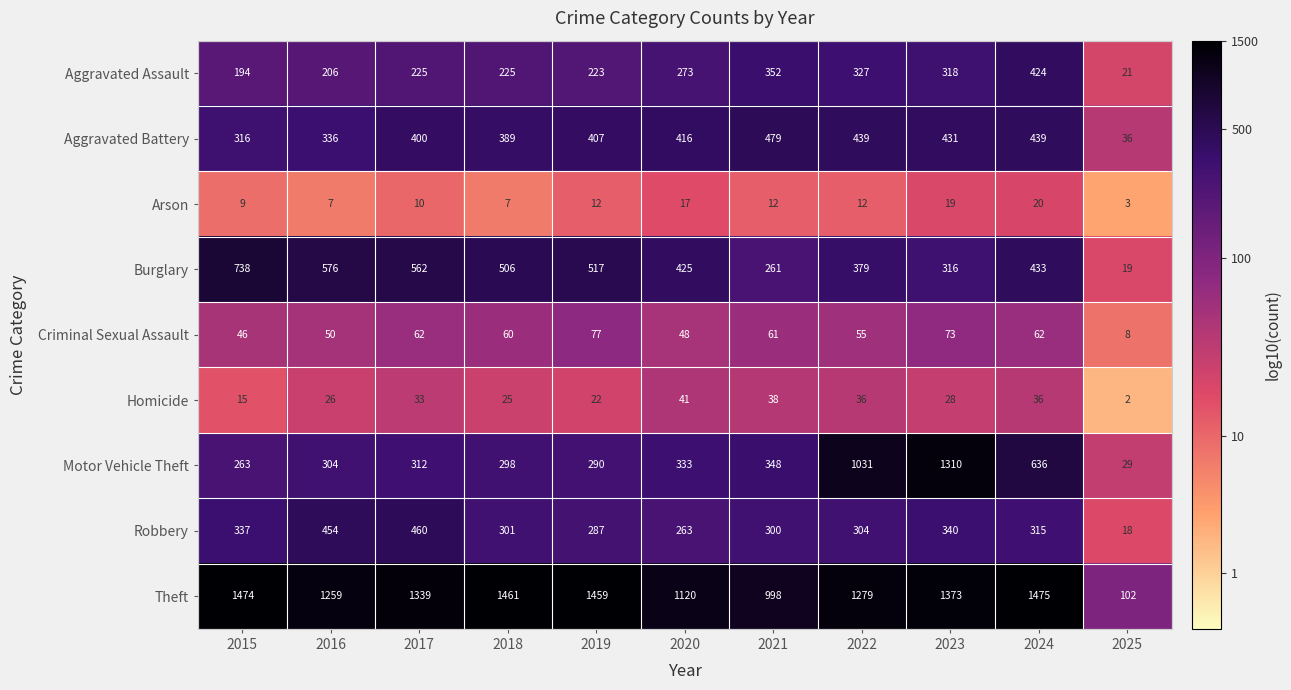

Count the number of data series in this chart.

9